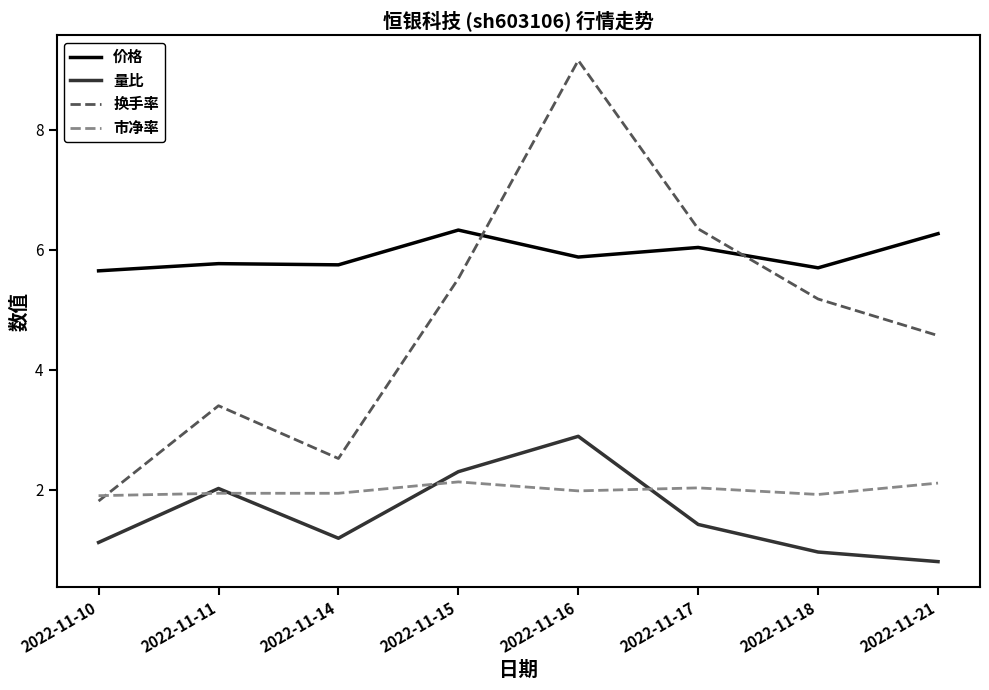

What is the difference between the highest and lowest values at 2022-11-17?

4.9